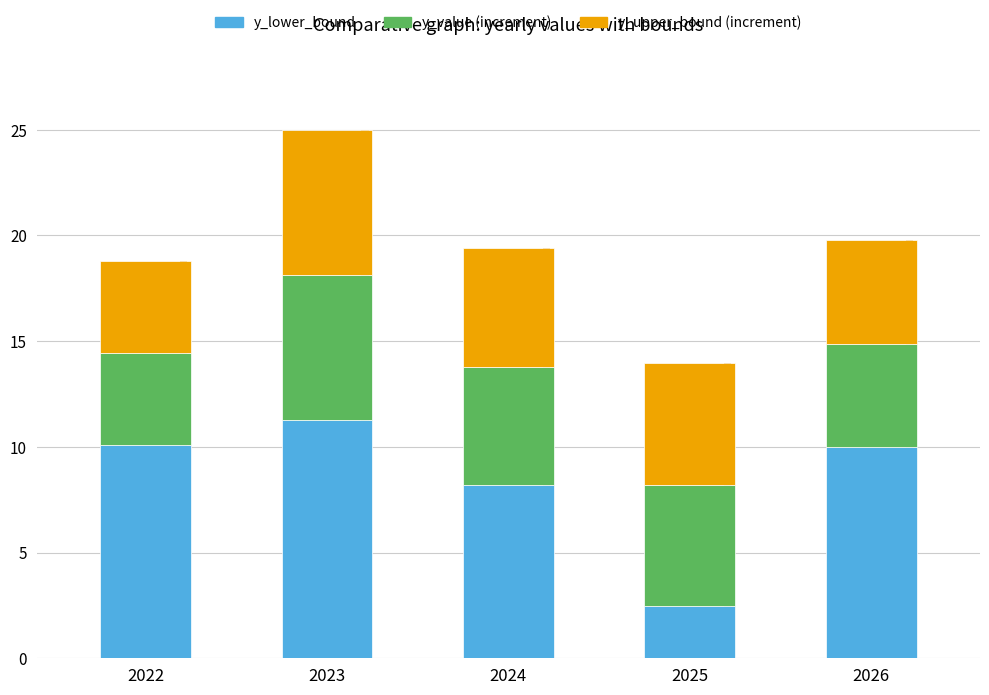

What is the difference between the second highest and minimum values in the y_value series?

1.4